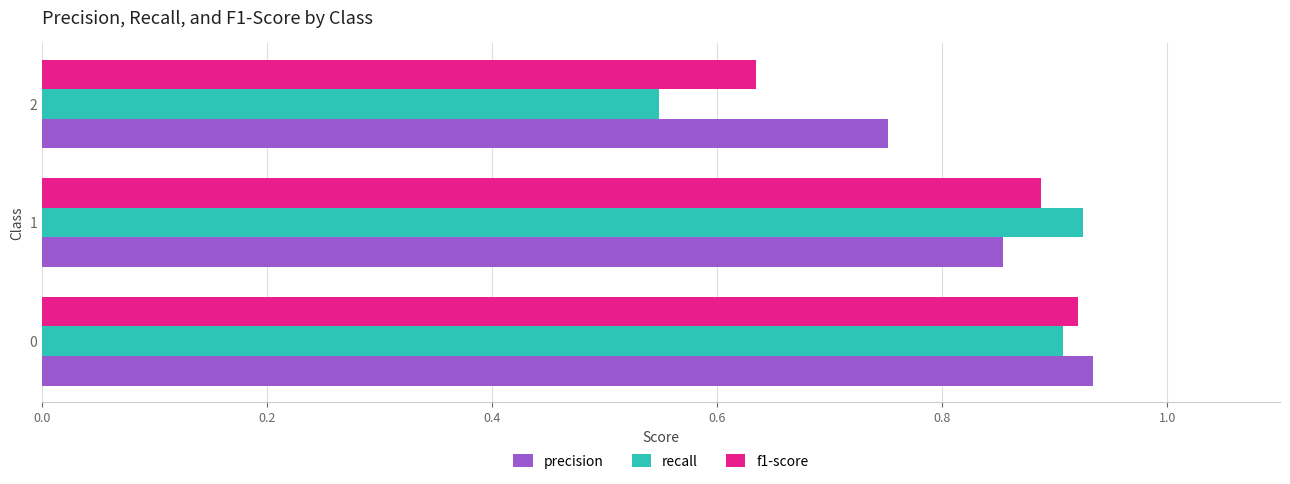

What are all the series names shown in the legend?

precision, recall, f1-score